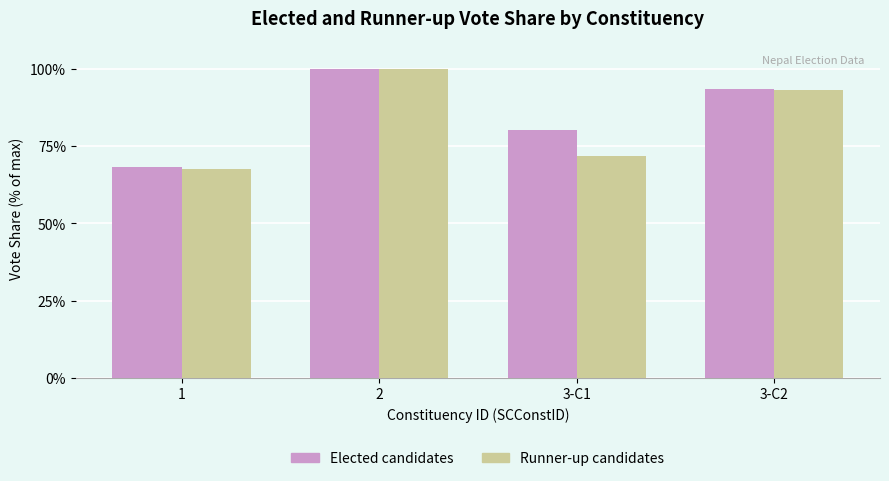

What is the sum of the Elected candidates values at 3-C2 and 2?

193.4